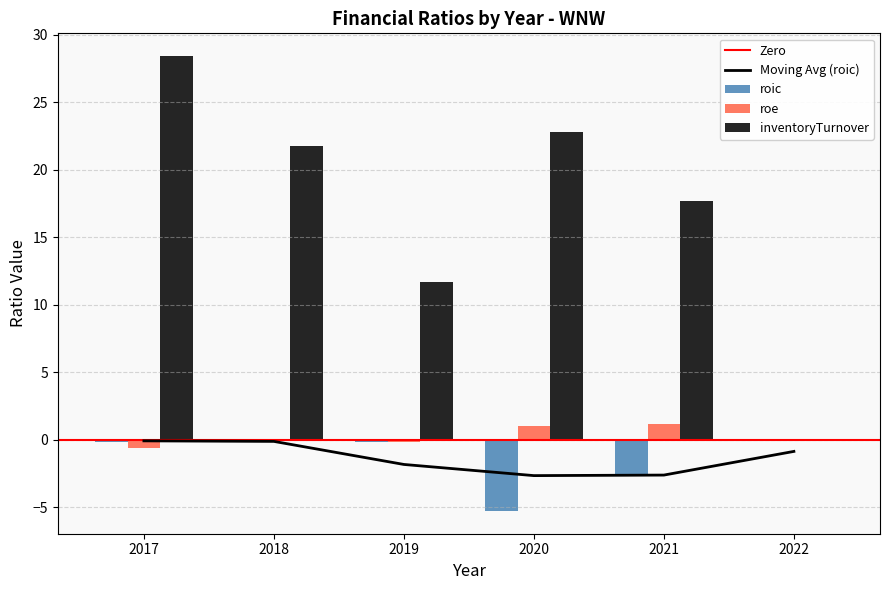

Rank the series by their maximum value, from lowest to highest.

roic, roe, inventoryTurnover